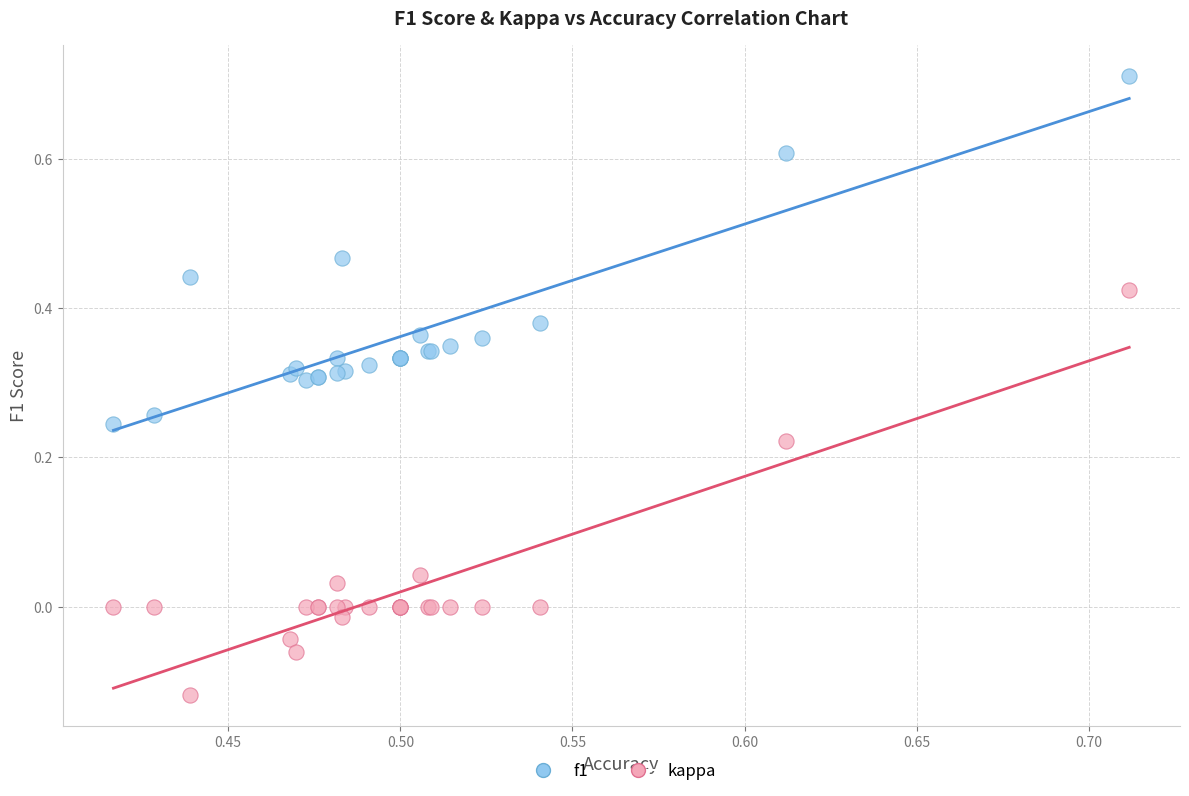

Which series has the widest spread of Y values?

kappa